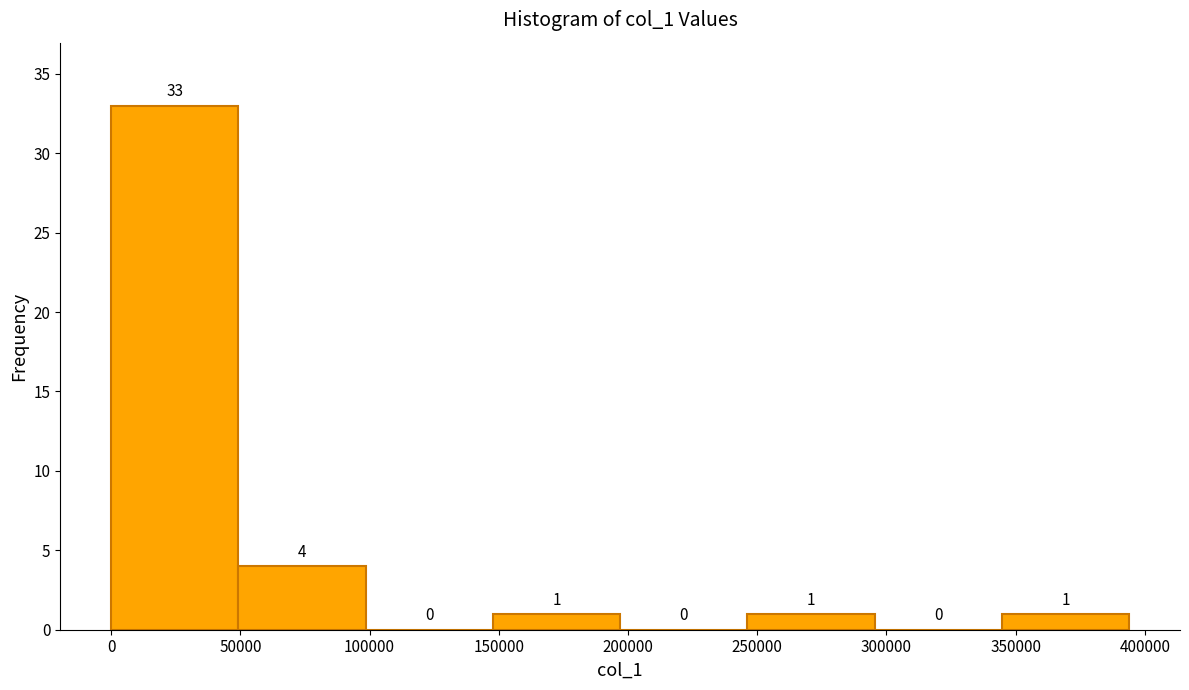

Over which range of the x-axis is the bar tallest?

0 to 50000